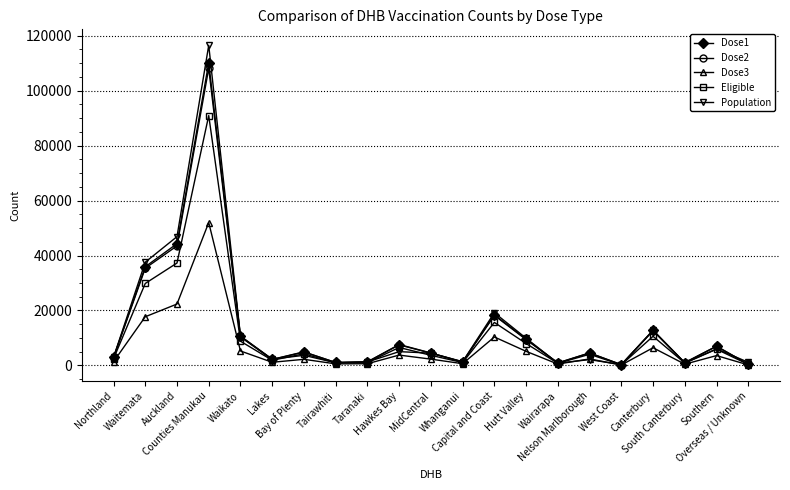

What is the value of the Population point at the 2nd from the left?

37573